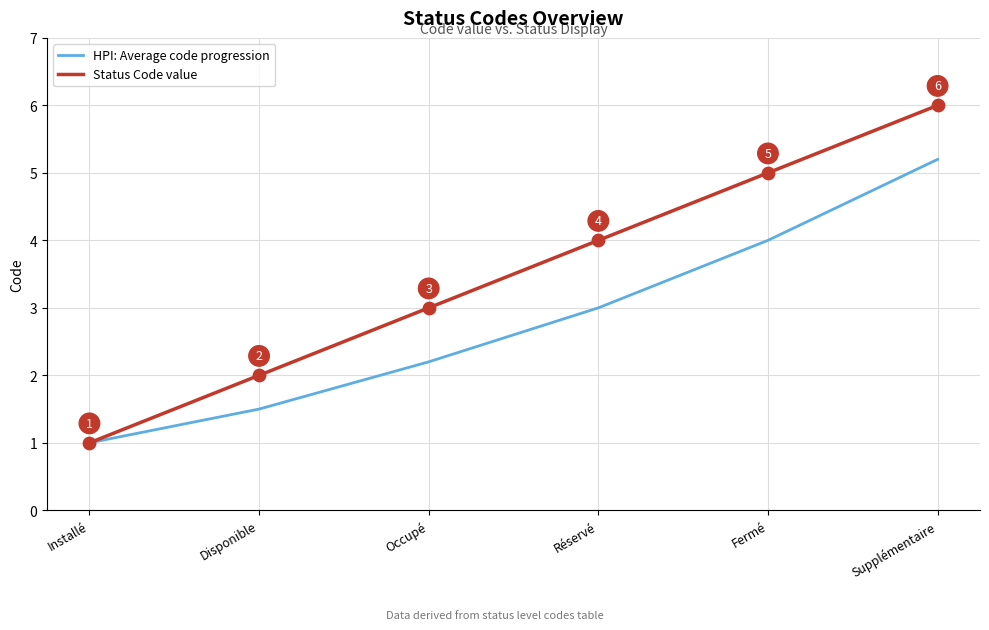

Is the value of Status Code value at Installé greater than the value of HPI: Average code progression at Occupé?

No